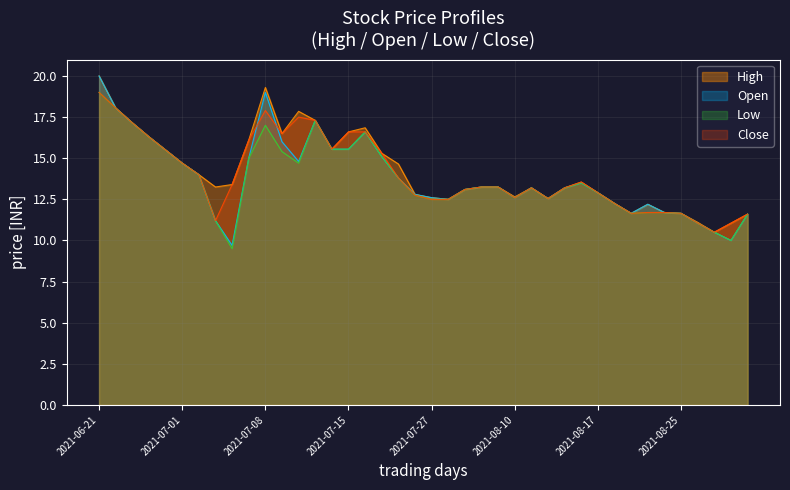

Reading left to right, extract all data points from this chart.

High: 2021-06-21=20.0	2021-06-22=18.1	2021-06-28=17.1	2021-06-29=16.3	2021-06-30=15.5	2021-07-01=14.7	2021-07-02=14.0	2021-07-05=13.2	2021-07-06=13.4	2021-07-07=16.1	2021-07-08=19.3	2021-07-09=16.5	2021-07-12=17.9	2021-07-13=17.3	2021-07-14=15.6	2021-07-15=16.6	2021-07-16=16.9	2021-07-19=15.3	2021-07-23=14.7	2021-07-26=12.8	2021-07-27=12.6	2021-07-28=12.5	2021-07-30=13.1	2021-08-02=13.2	2021-08-03=13.2	2021-08-10=12.7	2021-08-11=13.2	2021-08-12=12.6	2021-08-13=13.2	2021-08-16=13.6	2021-08-17=12.9	2021-08-18=12.2	2021-08-20=11.7	2021-08-23=12.2	2021-08-24=11.7	2021-08-25=11.7	2021-08-27=11.1	2021-08-30=10.5	2021-08-31=11.1	2021-09-02=11.6
Open: 2021-06-21=20.0	2021-06-22=18.1	2021-06-28=17.1	2021-06-29=16.3	2021-06-30=15.5	2021-07-01=14.7	2021-07-02=14.0	2021-07-05=11.2	2021-07-06=9.7	2021-07-07=15.0	2021-07-08=19.0	2021-07-09=16.0	2021-07-12=14.8	2021-07-13=17.3	2021-07-14=15.6	2021-07-15=15.6	2021-07-16=16.6	2021-07-19=15.1	2021-07-23=13.8	2021-07-26=12.8	2021-07-27=12.6	2021-07-28=12.5	2021-07-30=13.1	2021-08-02=13.2	2021-08-03=13.2	2021-08-10=12.6	2021-08-11=13.2	2021-08-12=12.6	2021-08-13=13.2	2021-08-16=13.5	2021-08-17=12.9	2021-08-18=12.2	2021-08-20=11.7	2021-08-23=12.2	2021-08-24=11.7	2021-08-25=11.7	2021-08-27=11.1	2021-08-30=10.5	2021-08-31=10.0	2021-09-02=11.6
Low: 2021-06-21=19.0	2021-06-22=18.1	2021-06-28=17.1	2021-06-29=16.3	2021-06-30=15.5	2021-07-01=14.7	2021-07-02=14.0	2021-07-05=11.2	2021-07-06=9.5	2021-07-07=15.0	2021-07-08=17.0	2021-07-09=15.4	2021-07-12=14.7	2021-07-13=17.3	2021-07-14=15.6	2021-07-15=15.6	2021-07-16=16.6	2021-07-19=15.1	2021-07-23=13.8	2021-07-26=12.8	2021-07-27=12.5	2021-07-28=12.5	2021-07-30=13.1	2021-08-02=13.2	2021-08-03=13.2	2021-08-10=12.6	2021-08-11=13.2	2021-08-12=12.6	2021-08-13=13.2	2021-08-16=13.5	2021-08-17=12.9	2021-08-18=12.2	2021-08-20=11.7	2021-08-23=11.7	2021-08-24=11.7	2021-08-25=11.7	2021-08-27=11.1	2021-08-30=10.5	2021-08-31=10.0	2021-09-02=11.6
Close: 2021-06-21=19.0	2021-06-22=18.1	2021-06-28=17.1	2021-06-29=16.3	2021-06-30=15.5	2021-07-01=14.7	2021-07-02=14.0	2021-07-05=11.2	2021-07-06=13.4	2021-07-07=16.1	2021-07-08=17.9	2021-07-09=16.5	2021-07-12=17.5	2021-07-13=17.3	2021-07-14=15.6	2021-07-15=16.6	2021-07-16=16.6	2021-07-19=15.3	2021-07-23=13.8	2021-07-26=12.8	2021-07-27=12.5	2021-07-28=12.5	2021-07-30=13.1	2021-08-02=13.2	2021-08-03=13.2	2021-08-10=12.6	2021-08-11=13.2	2021-08-12=12.6	2021-08-13=13.2	2021-08-16=13.6	2021-08-17=12.9	2021-08-18=12.2	2021-08-20=11.7	2021-08-23=11.7	2021-08-24=11.7	2021-08-25=11.7	2021-08-27=11.1	2021-08-30=10.5	2021-08-31=11.1	2021-09-02=11.6